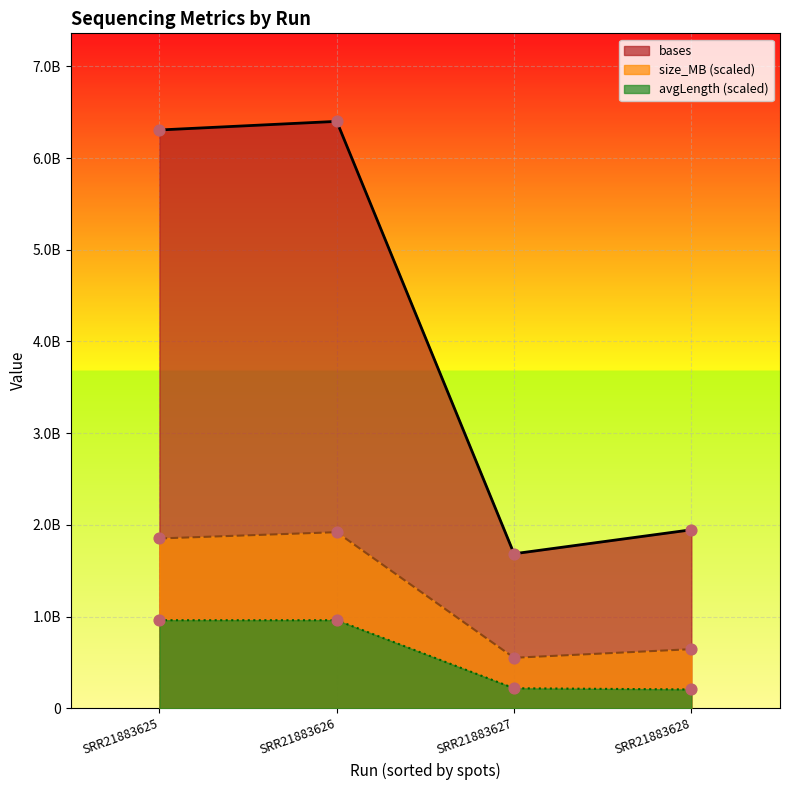

Which series reaches the maximum Y coordinate?

bases